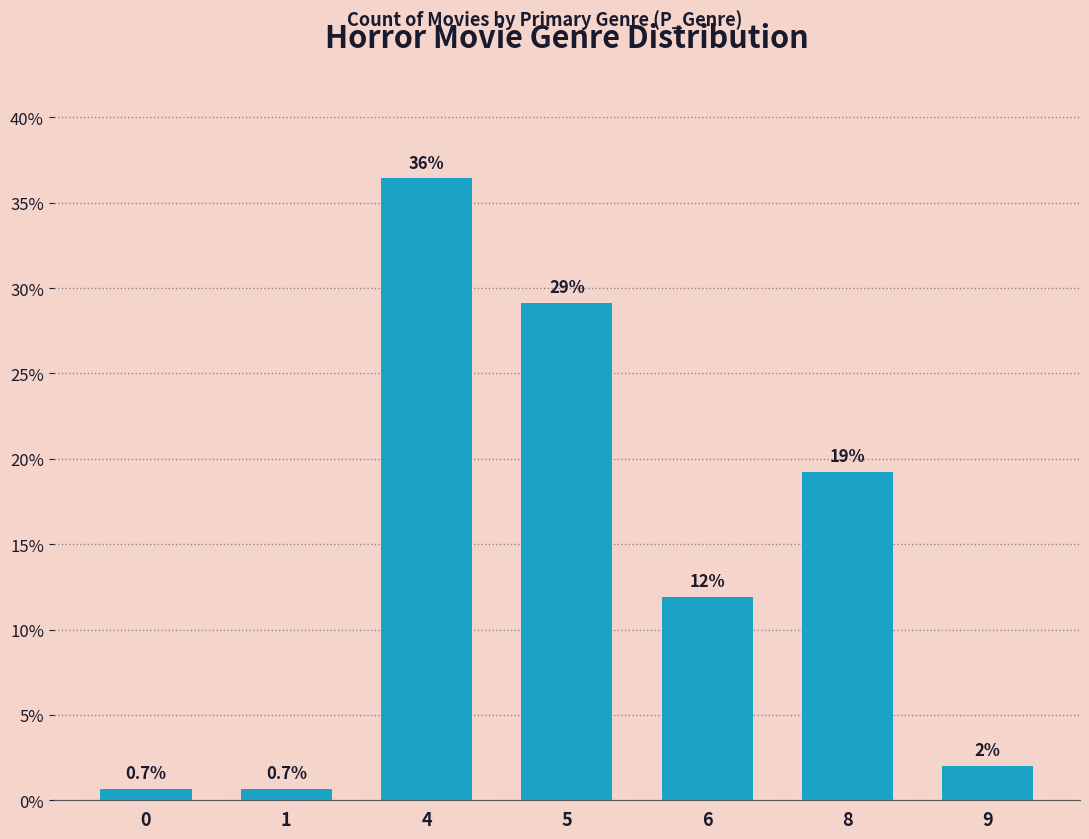

Read the value at 1.

0.7